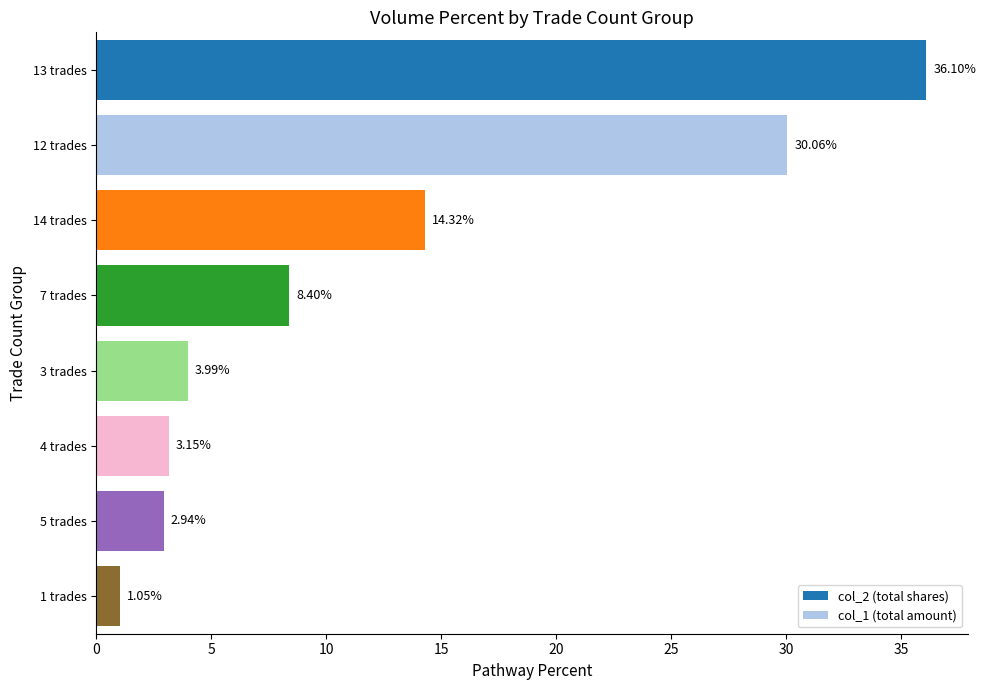

What is the average value?

12.5